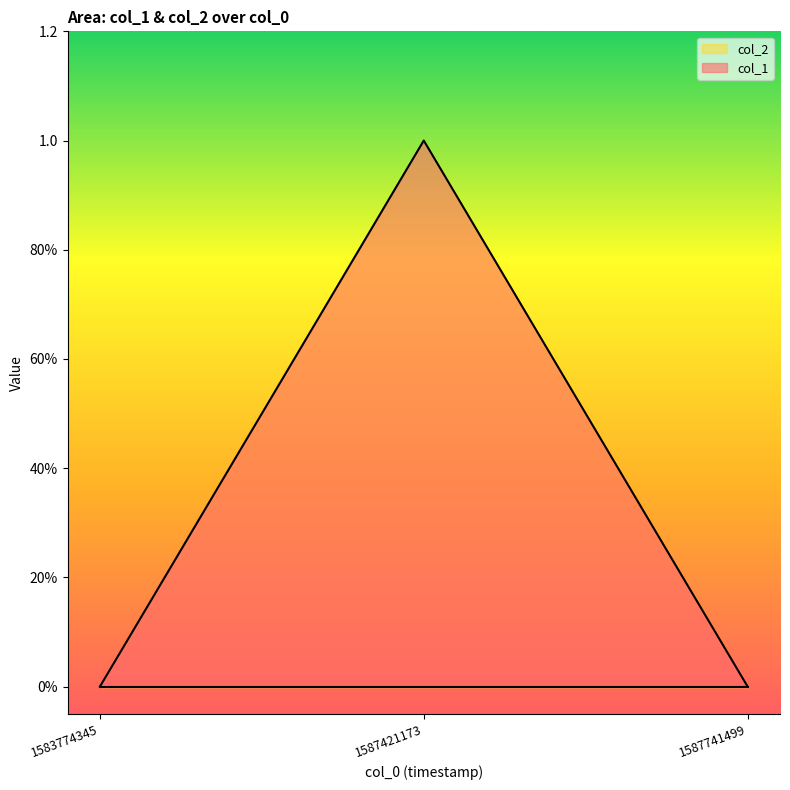

What is the greatest value displayed?

1